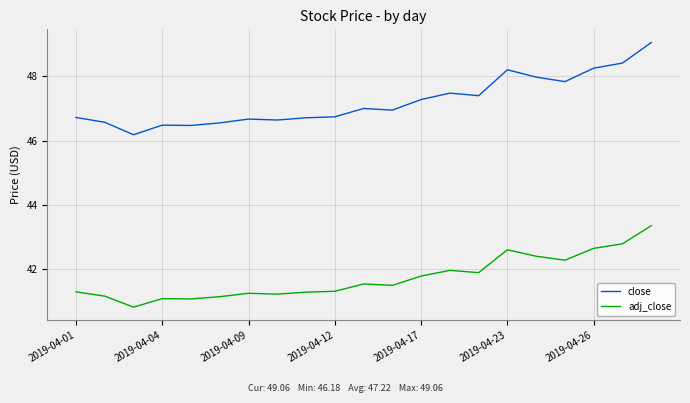

True or false: close and adj_close intersect in this chart.

False